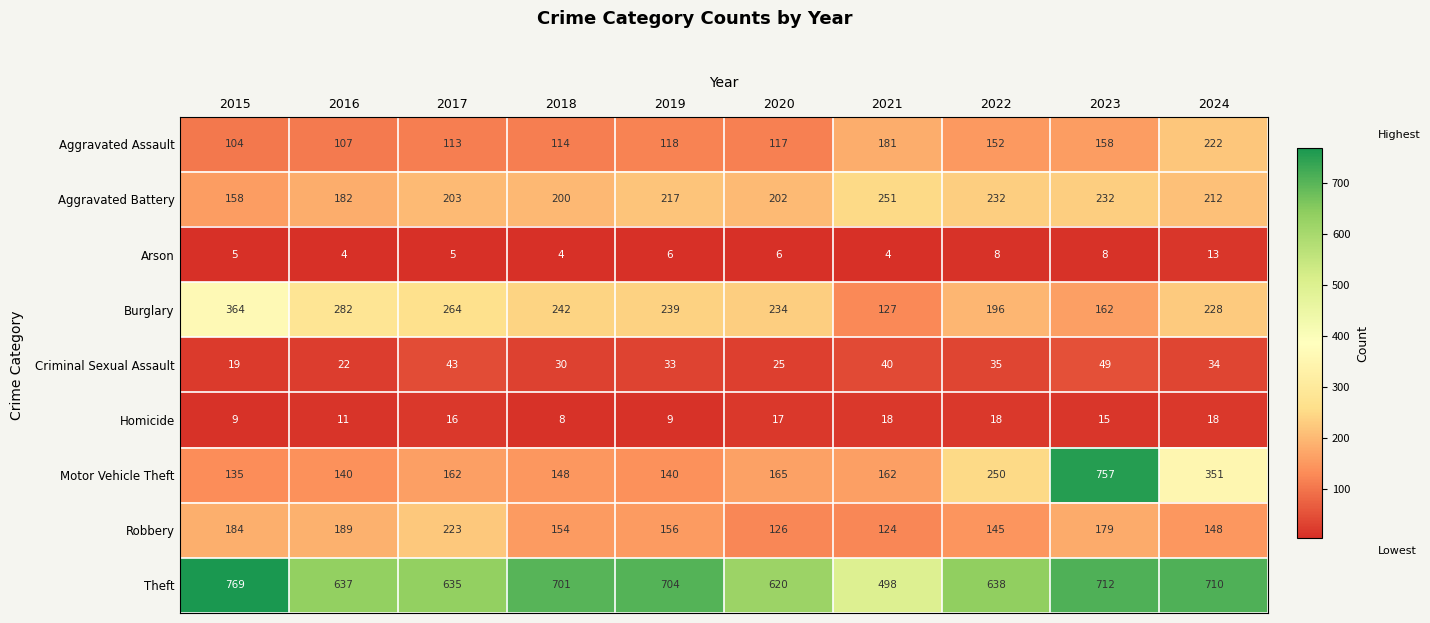

Between 2018 and 2020, which series saw the biggest shift?

Theft